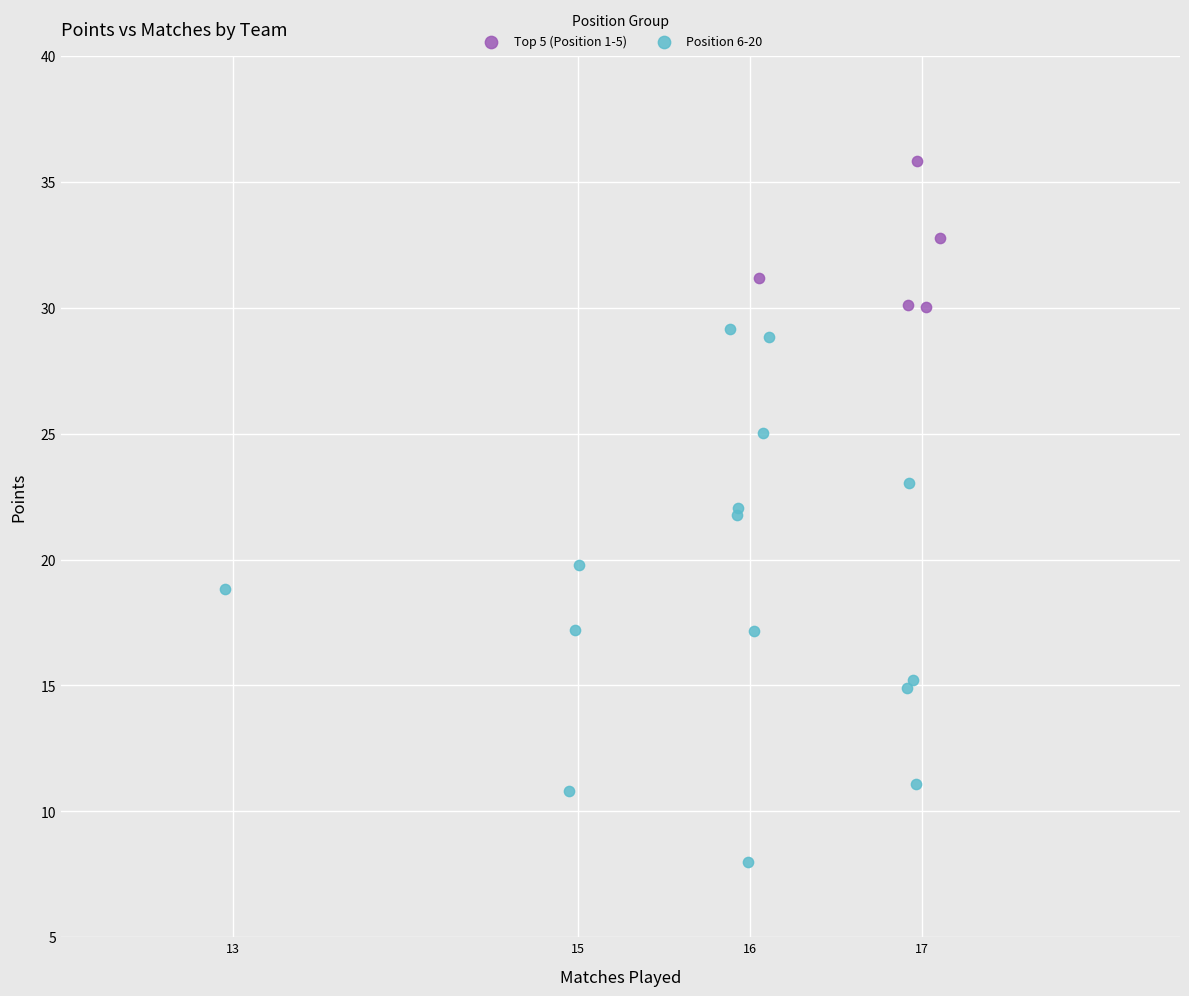

Which series has the largest Y range (max minus min)?

Position 6-20